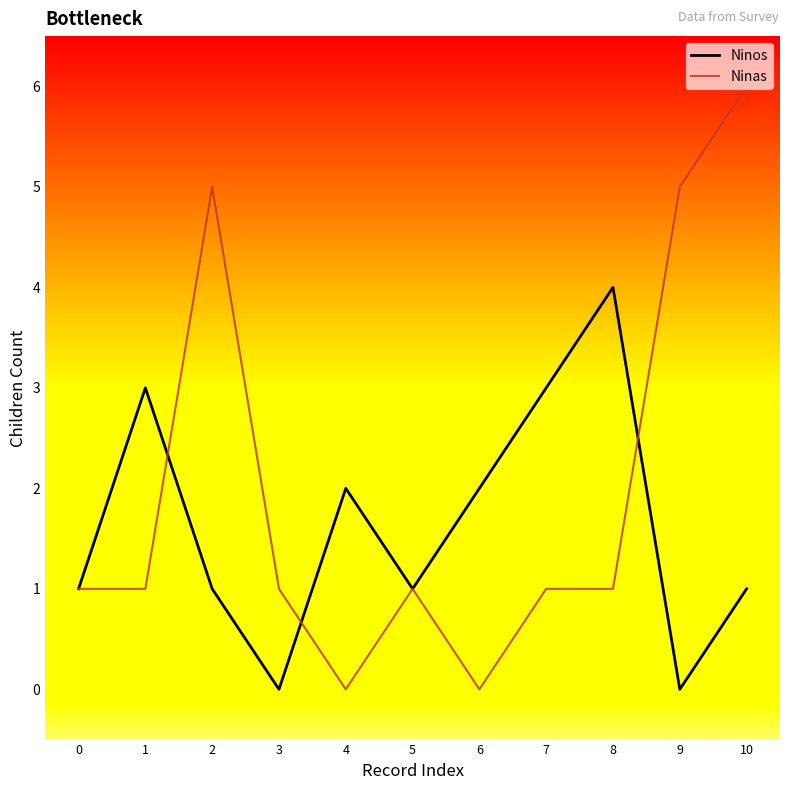

Reading left to right, transcribe all the data shown in this chart.

Ninos: 1	3	1	0	2	1	2	3	4	0	1
Ninas: 1	1	5	1	0	1	0	1	1	5	6